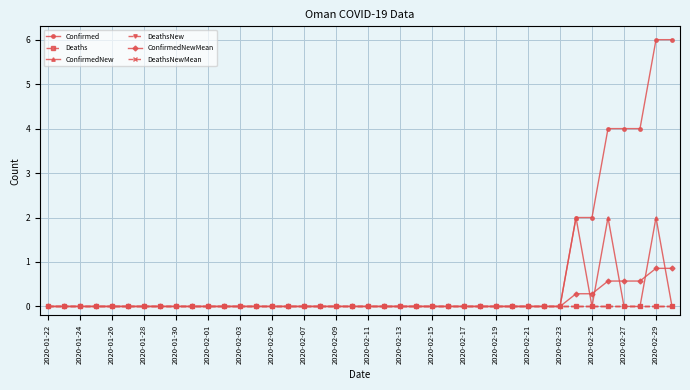

Rank the series by their maximum value, from lowest to highest.

Deaths, DeathsNew, DeathsNewMean, ConfirmedNewMean, ConfirmedNew, Confirmed